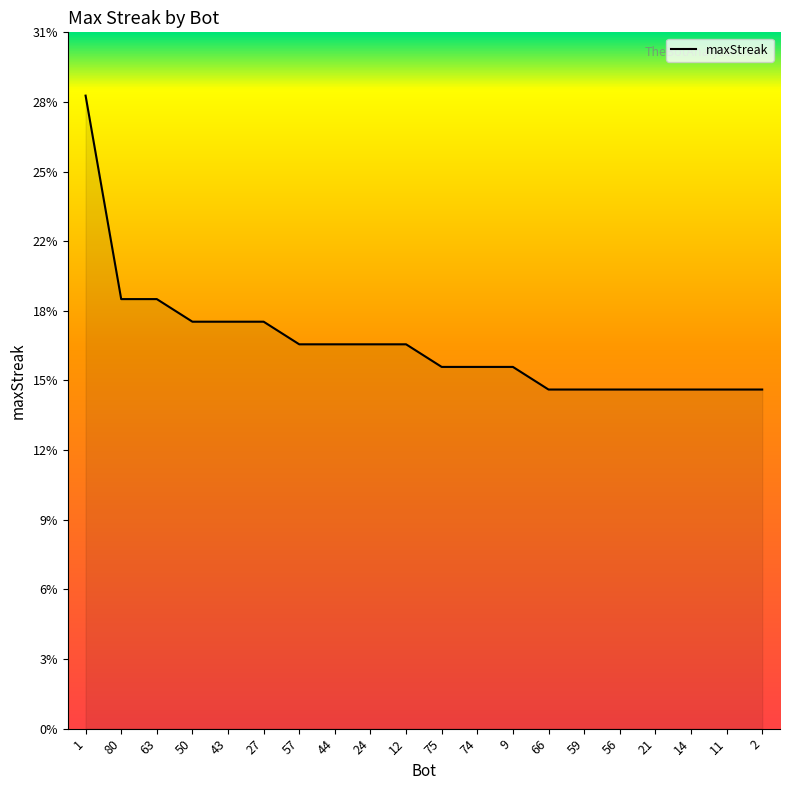

True or false: there are more than 1 points higher than both neighbors.

False